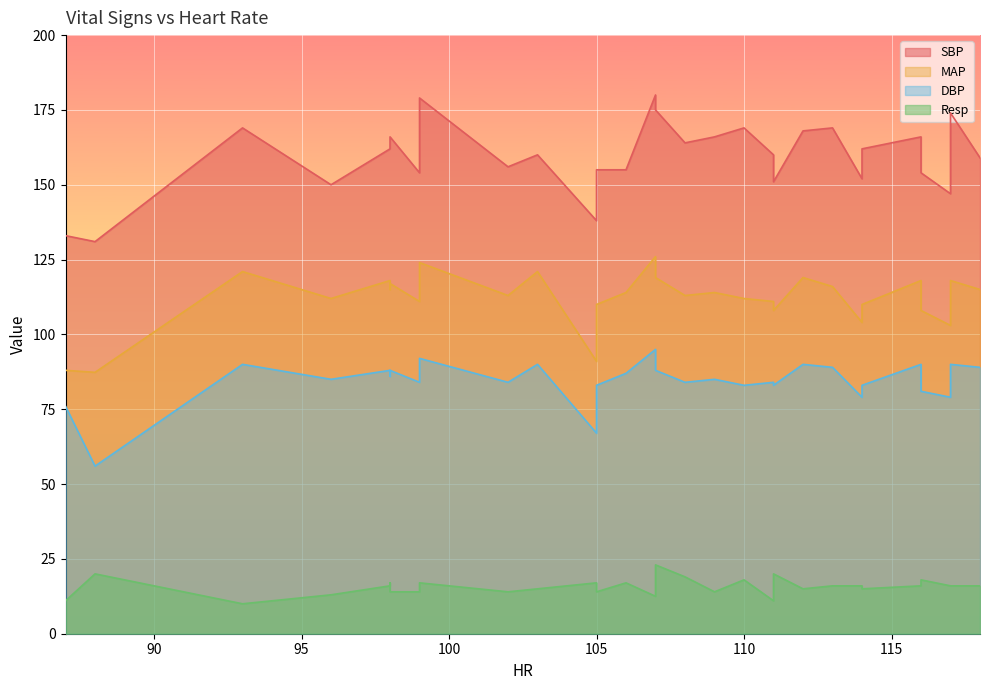

True or false: Resp and MAP cross at least once.

False